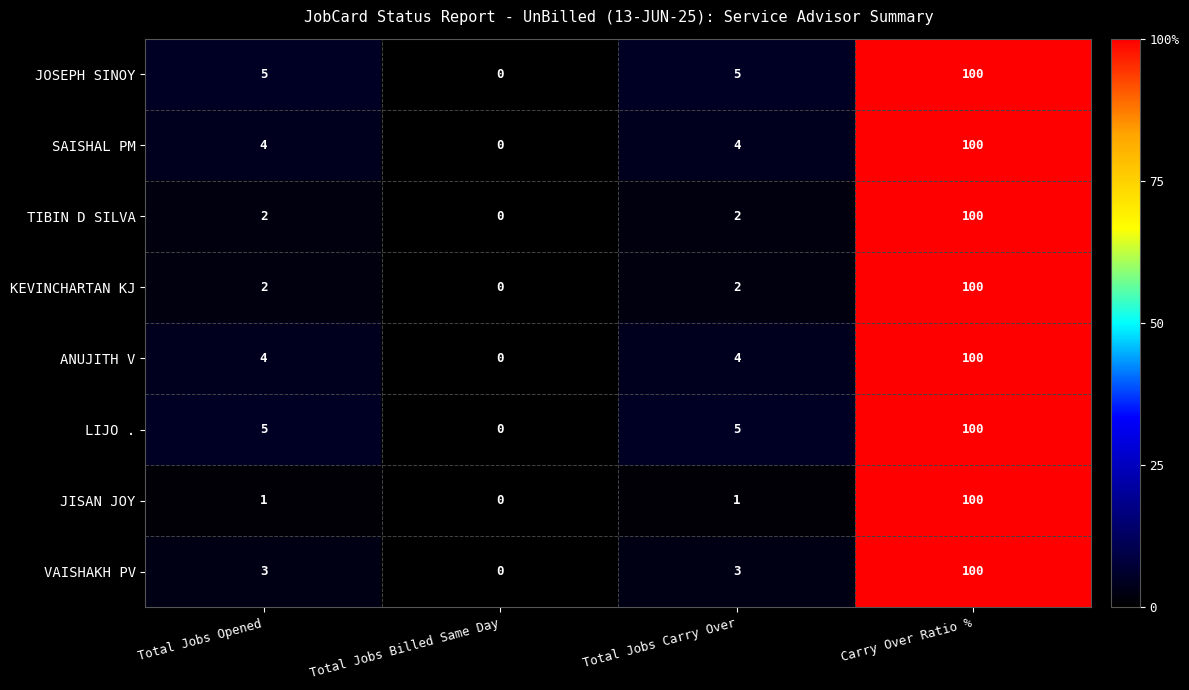

What is the total value across all series at Total Jobs Carry Over?

26